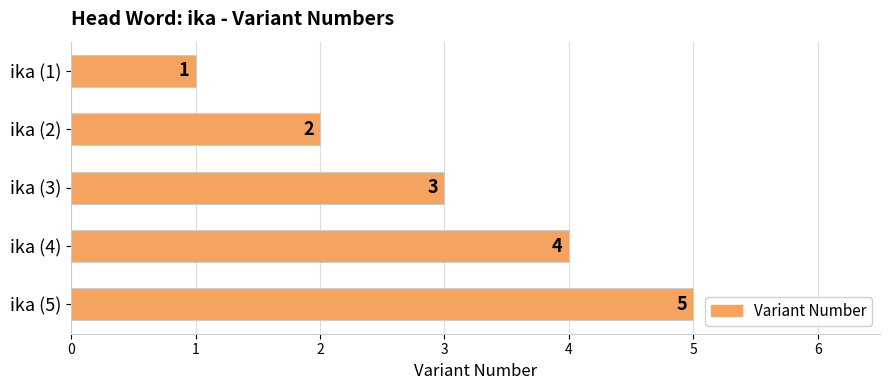

What is the difference between the maximum and minimum values?

4